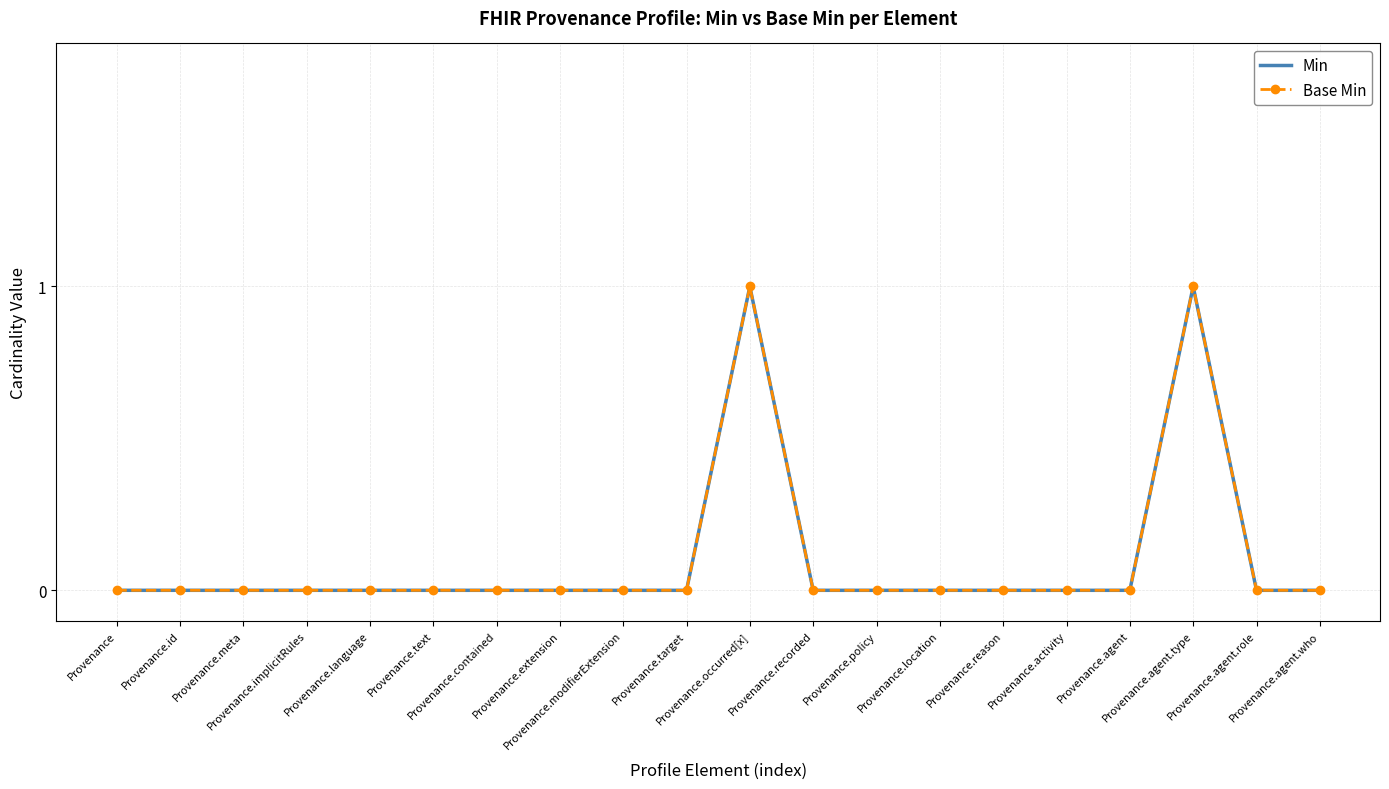

True or false: Min and Base Min cross at least once.

False